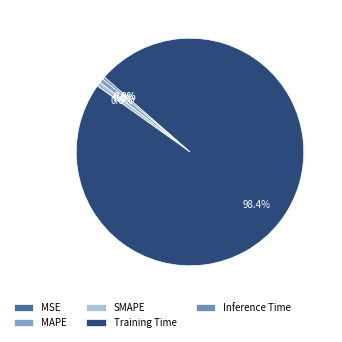

Rank the categories by value from highest to lowest.

Training Time, SMAPE, MAPE, Inference Time, MSE